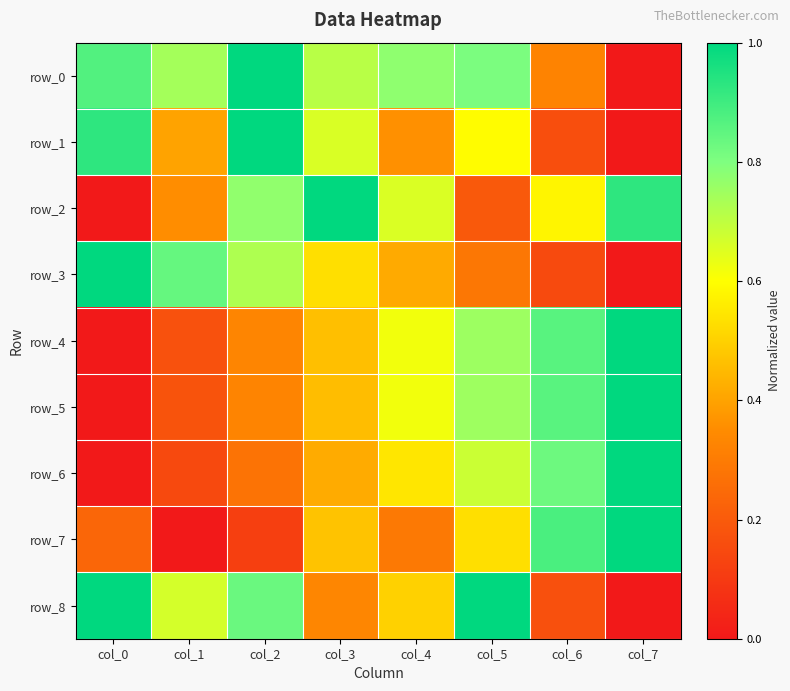

What is the sum of all row_8 values?

4.5